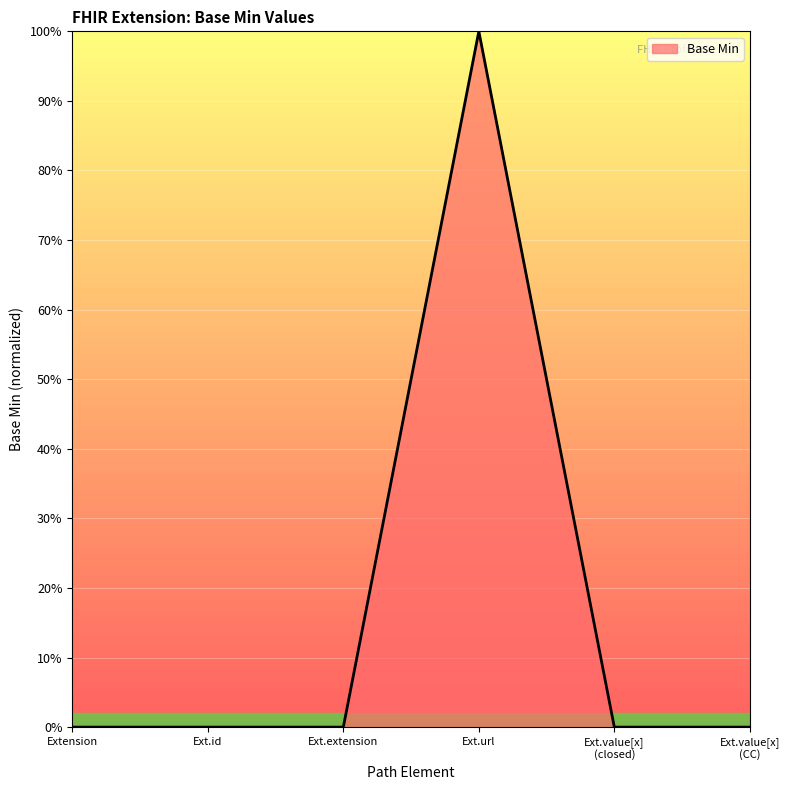

List the labels in order of value, largest first.

Ext.url, Extension, Ext.id, Ext.extension, Ext.value[x] (closed), Ext.value[x] (CC)